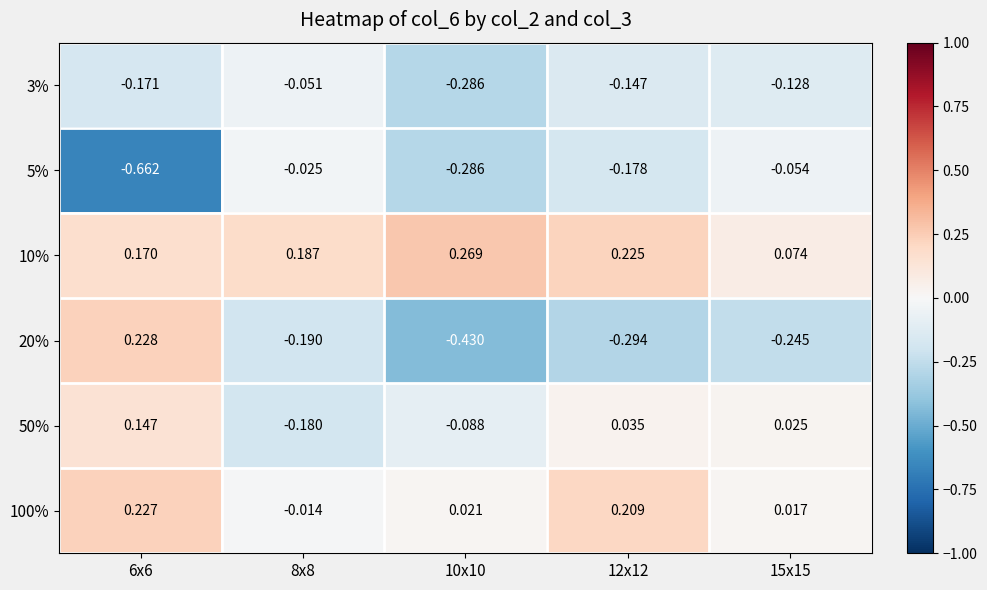

Is the value of 100% at 12x12 greater than the value of 3% at 12x12?

Yes